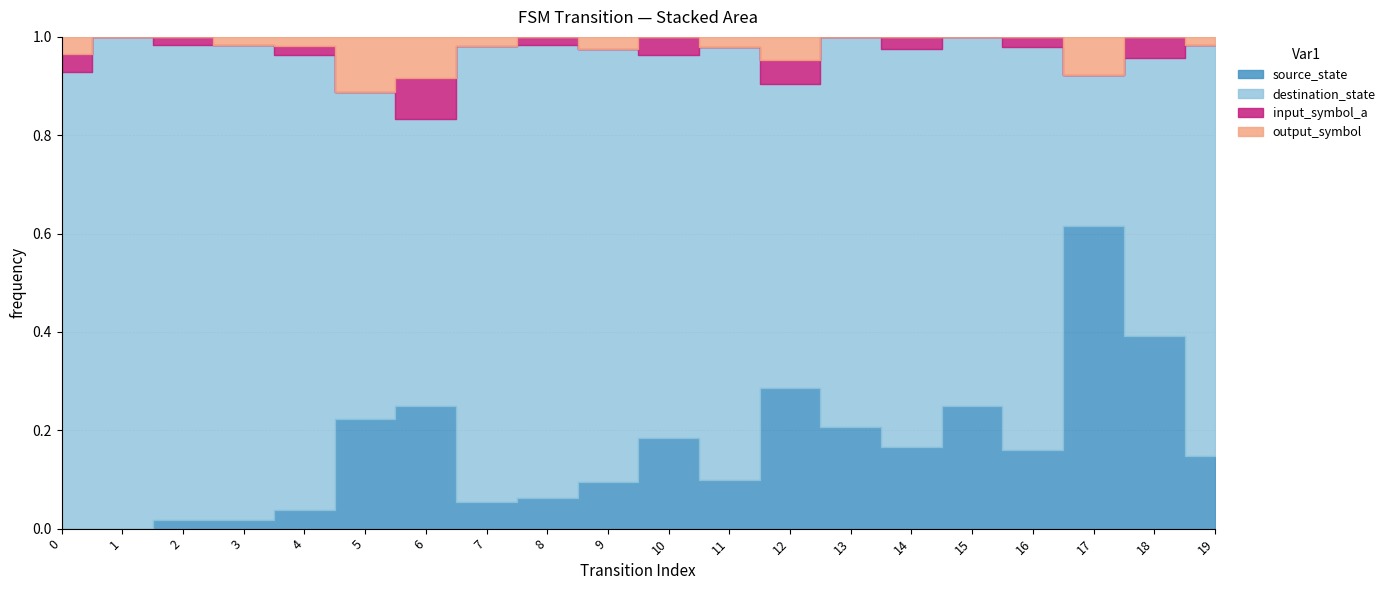

Which series ends up on top after the final intersection of destination_state and transition_index?

destination_state